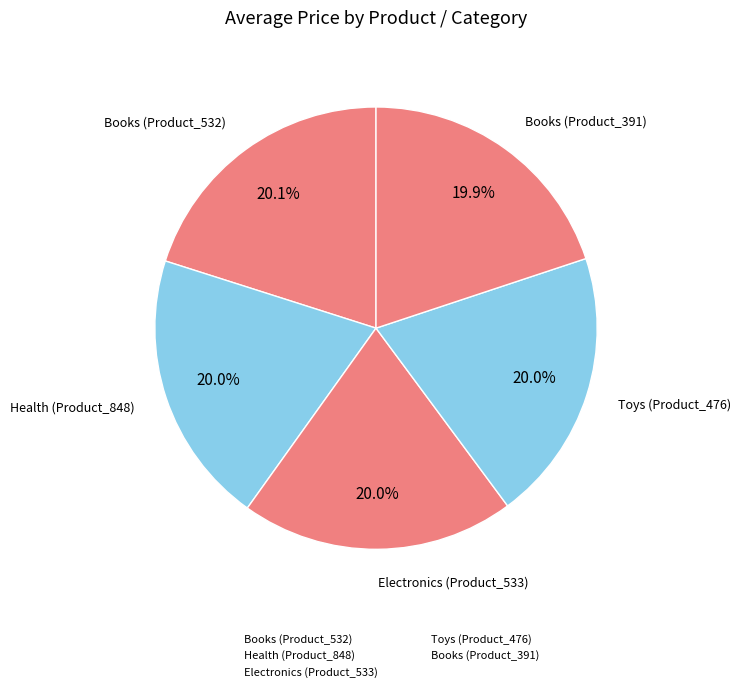

True or false: Health (Product_848) accounts for 20% of the total.

True